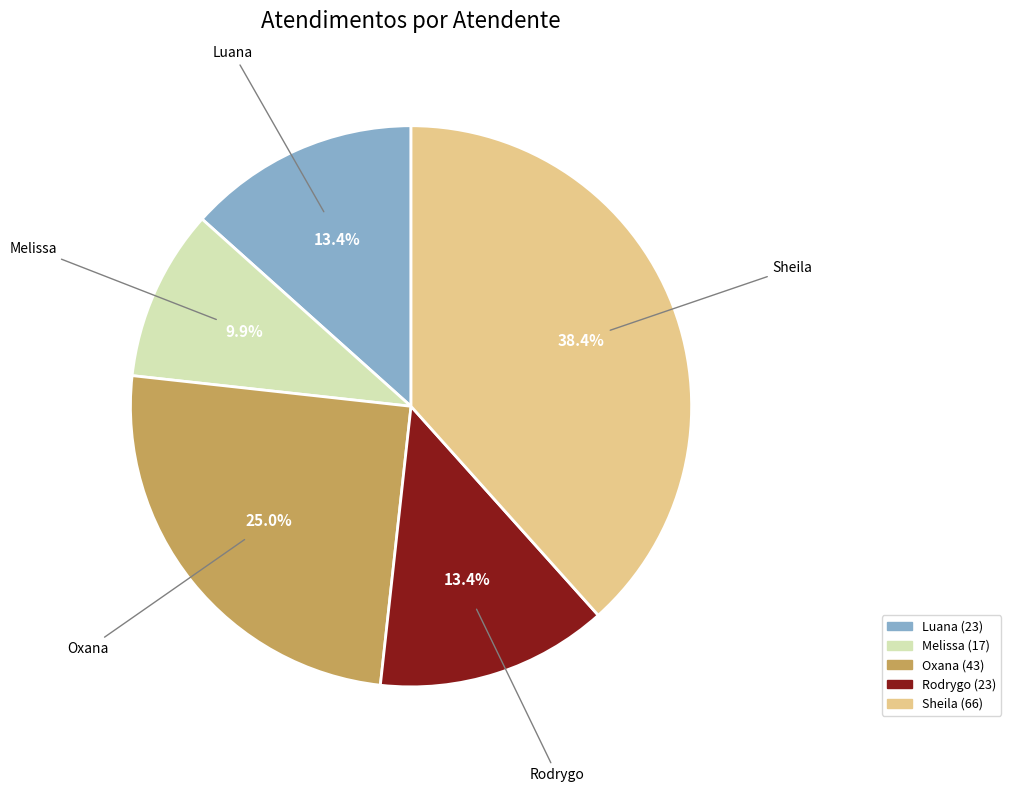

What percentage is NOT represented by Rodrygo?

86.6%